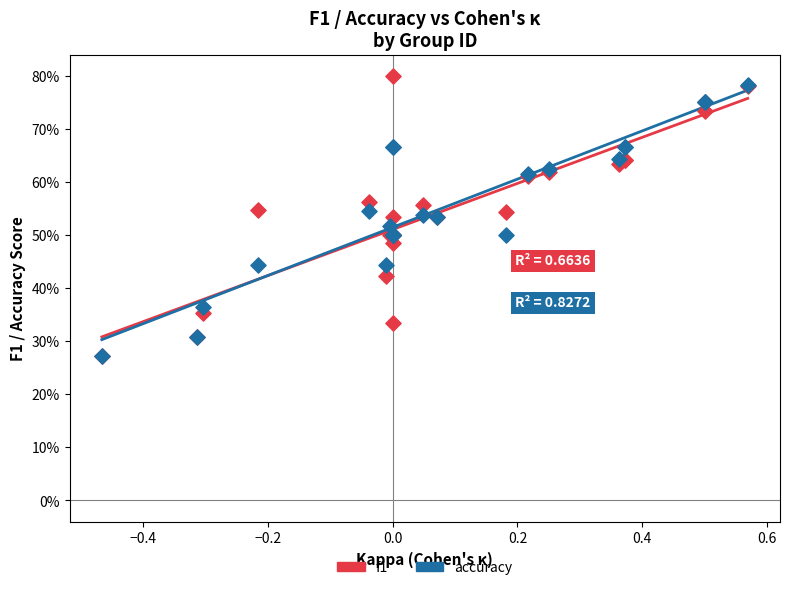

What are all the series names shown in the legend?

f1, accuracy